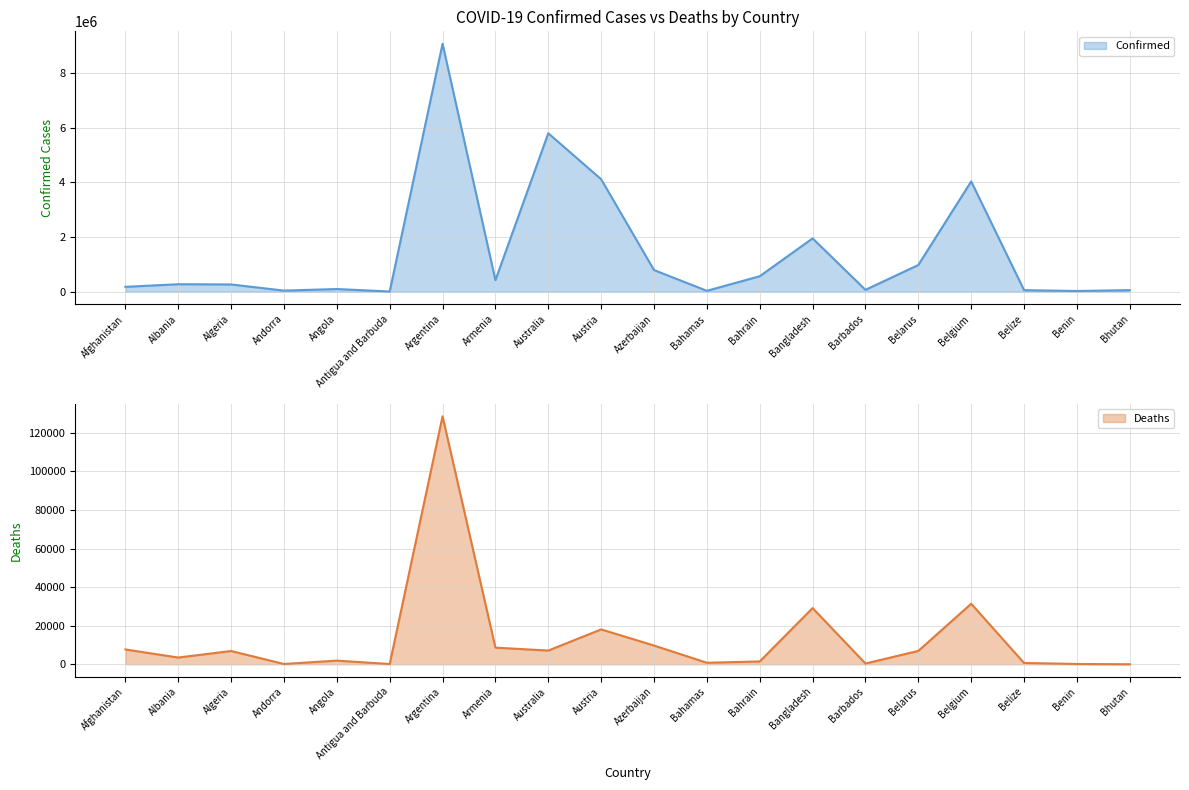

What is the maximum value for Deaths?

128542